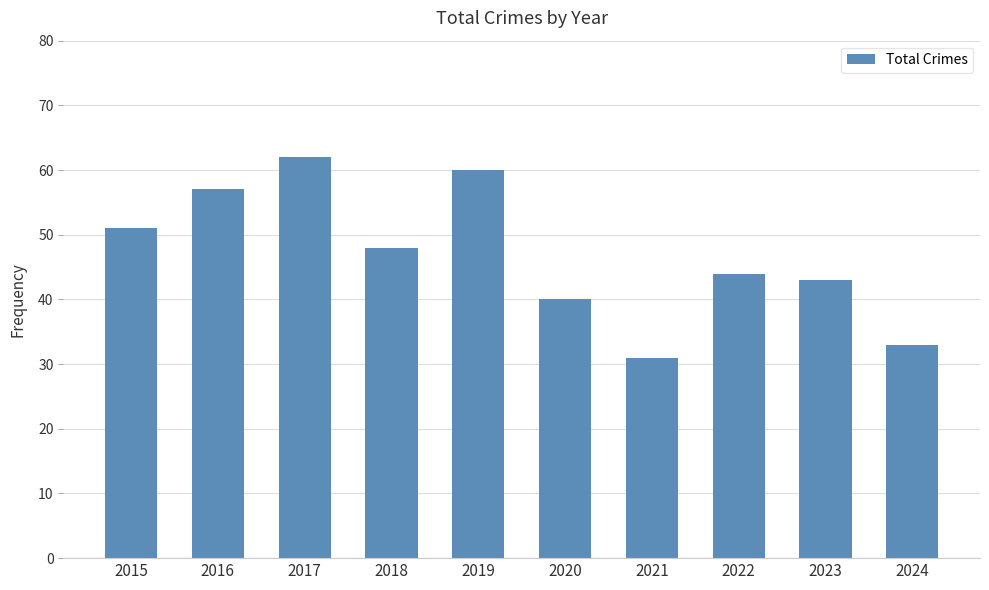

Read the value at 2023.

43